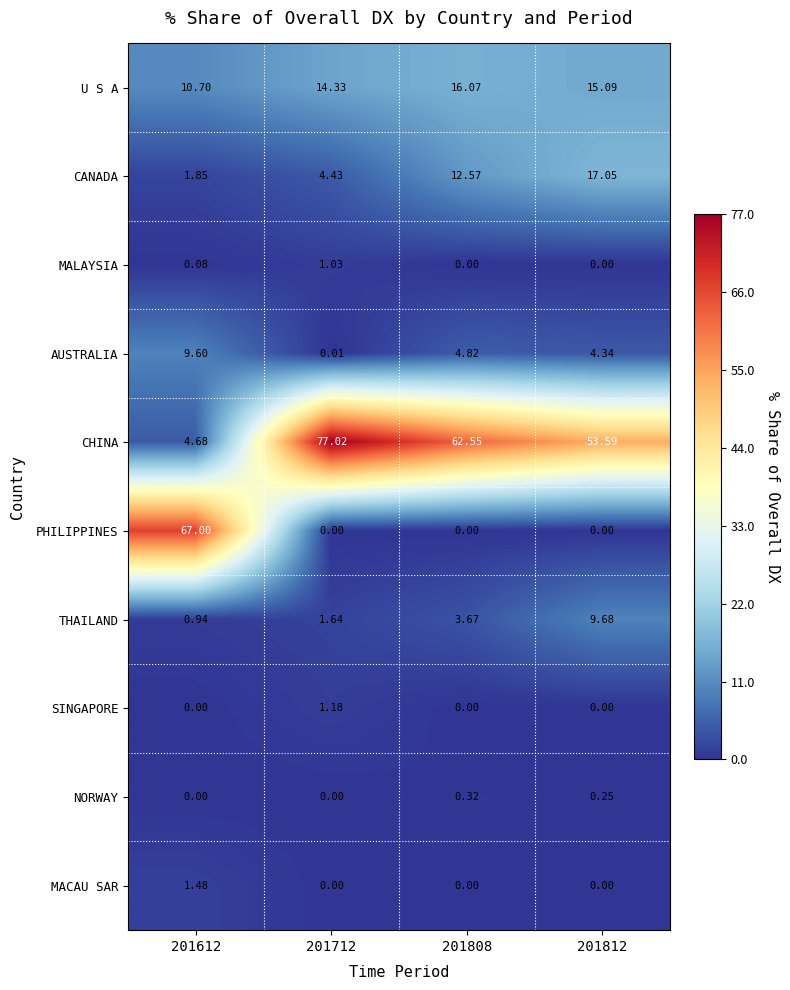

Which series changed the most between 201712 and 201812?

CHINA